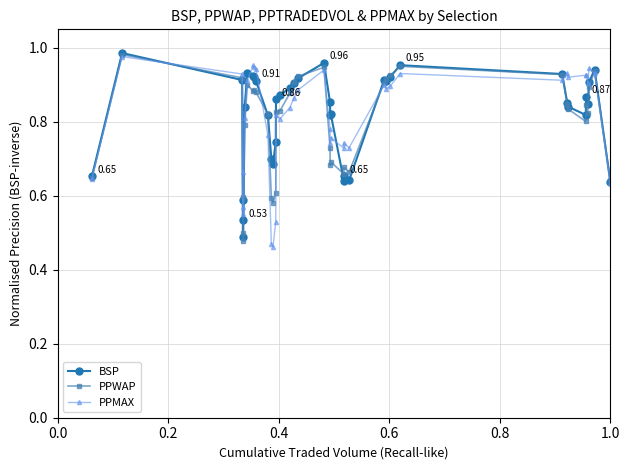

At how many categories does at least one series exceed 0?

40